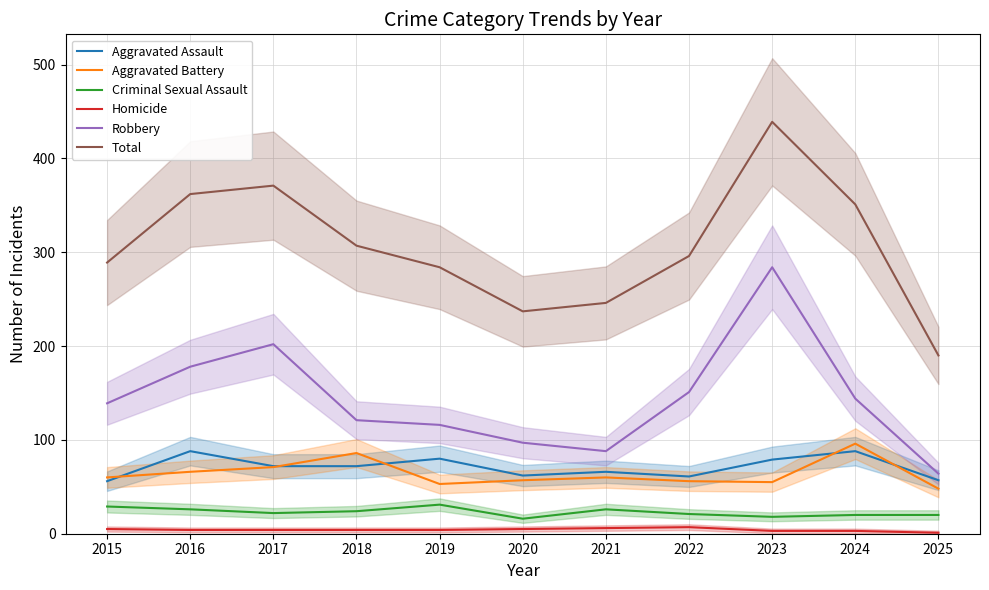

List the series in order of their peak value, highest first.

Total, Robbery, Aggravated Battery, Aggravated Assault, Criminal Sexual Assault, Homicide